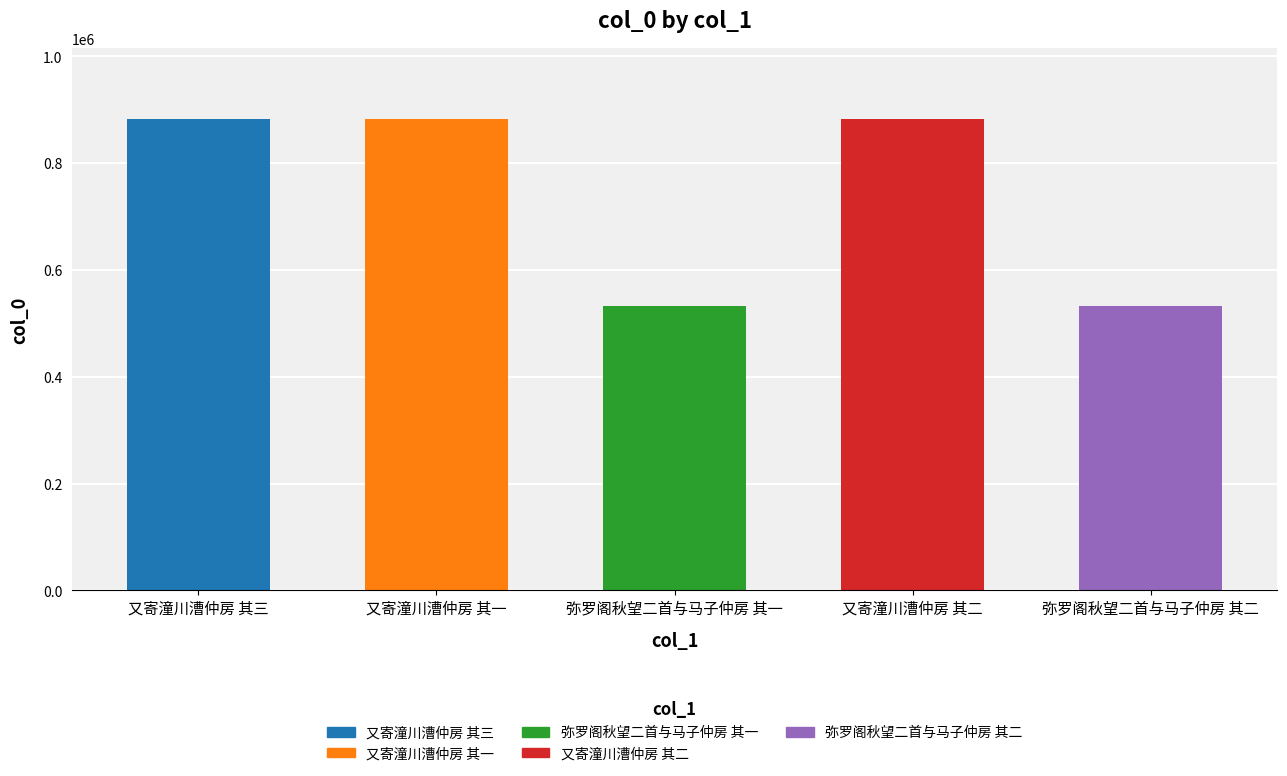

What is the sum of all values?

3712158